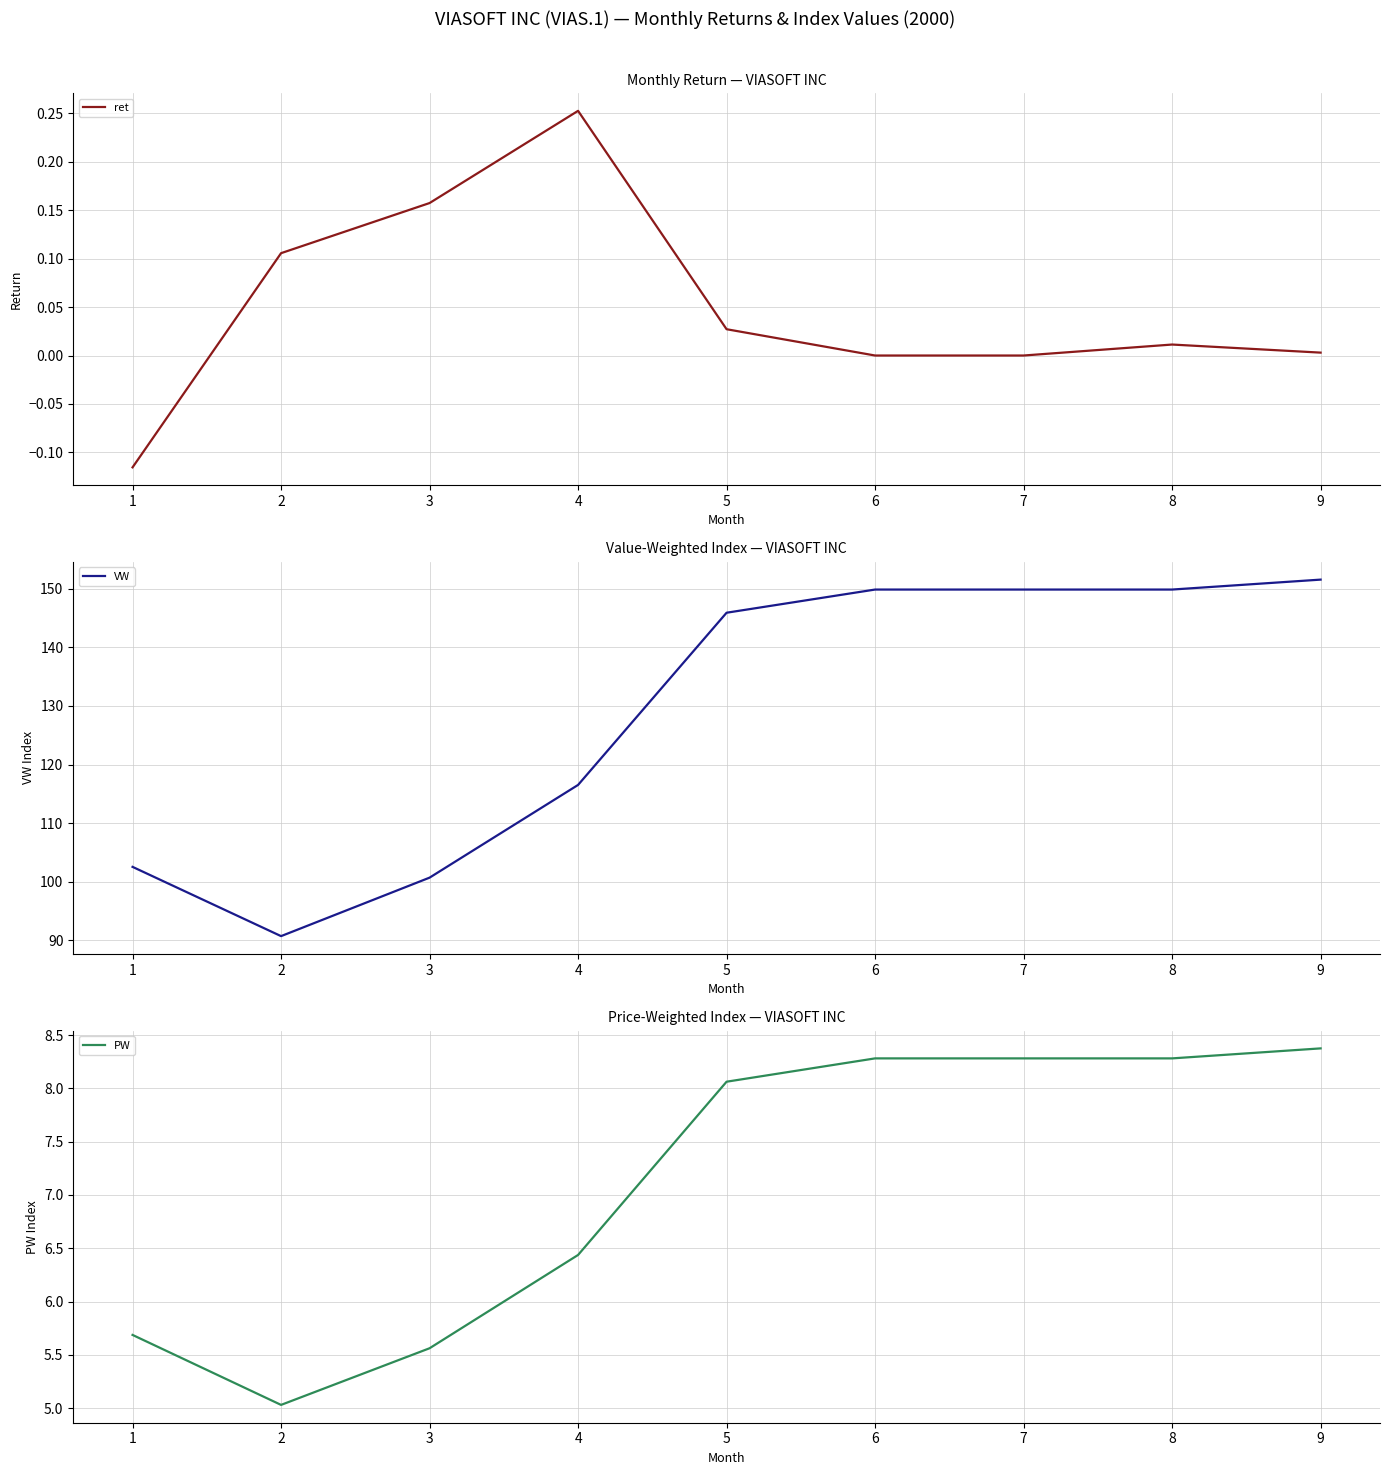

True or false: PW and VW intersect in this chart.

False